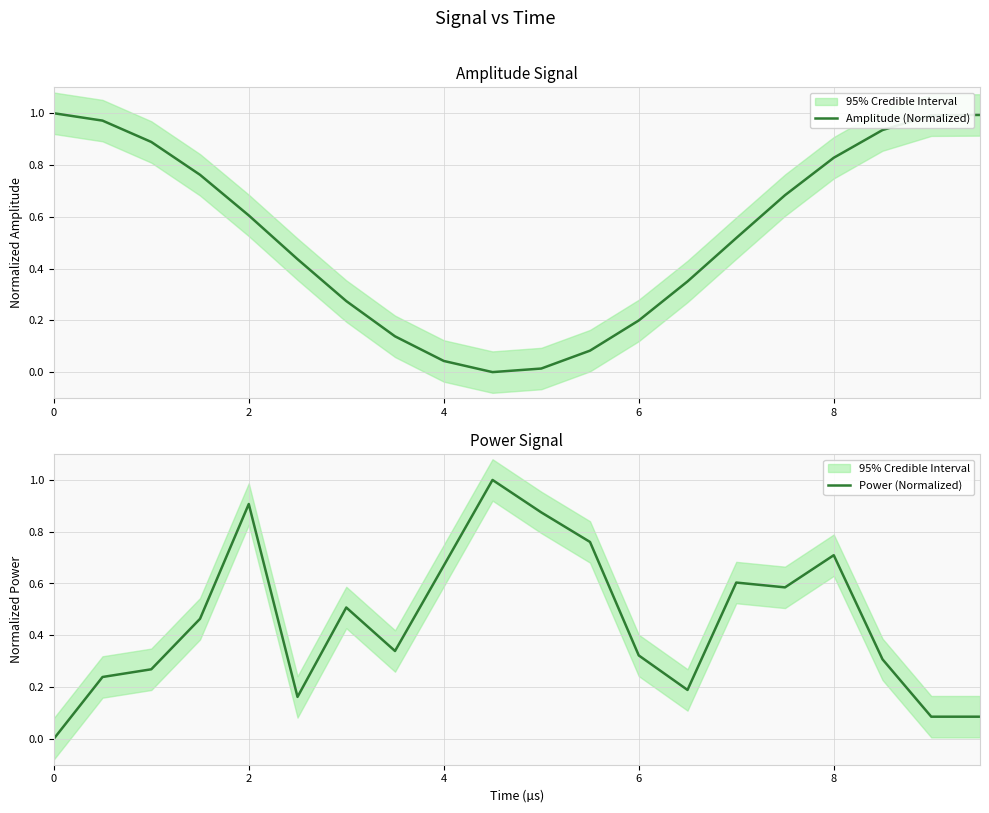

Count the number of data series in this chart.

2